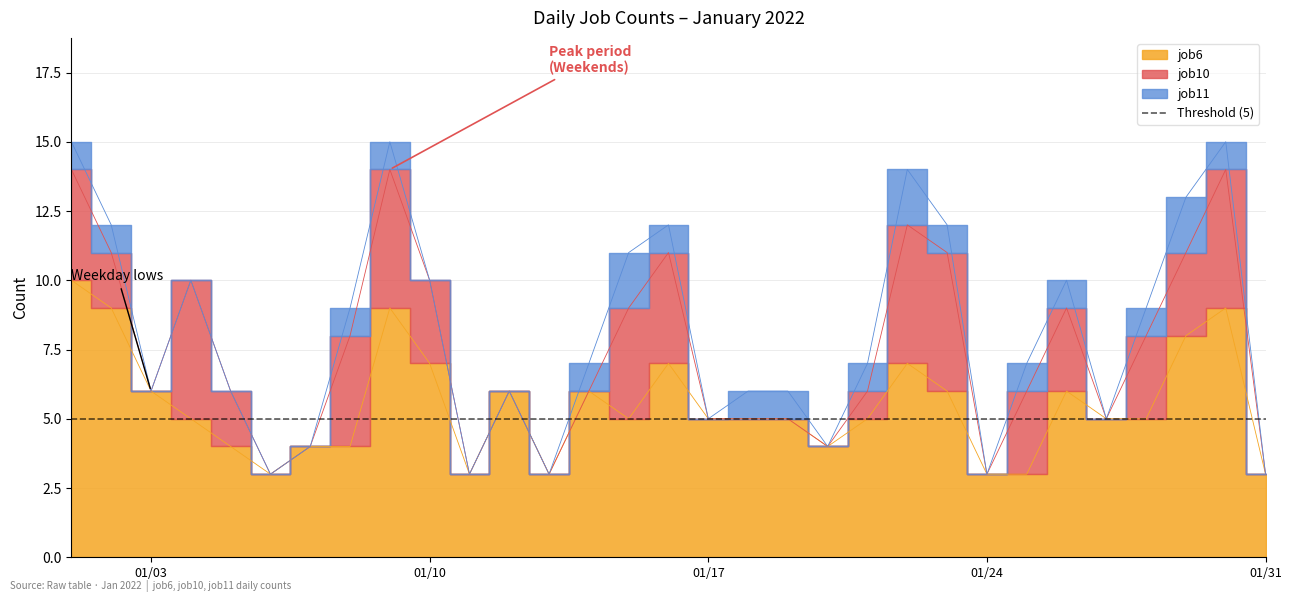

Does the chart have visible grid lines?

Yes